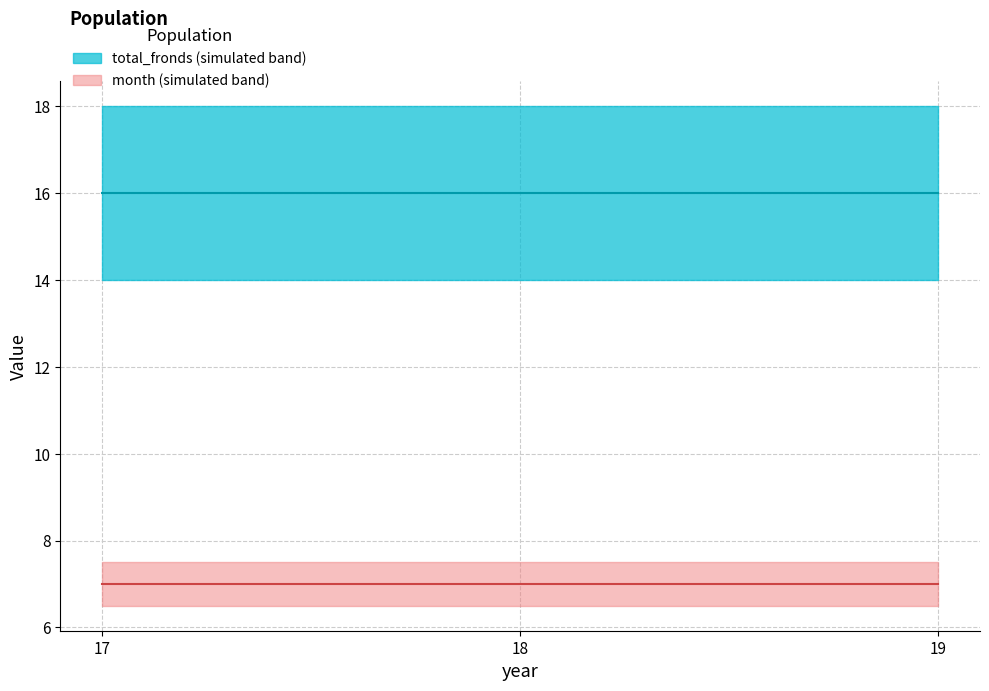

What is the value of the total_fronds point at the 1st from the left?

16